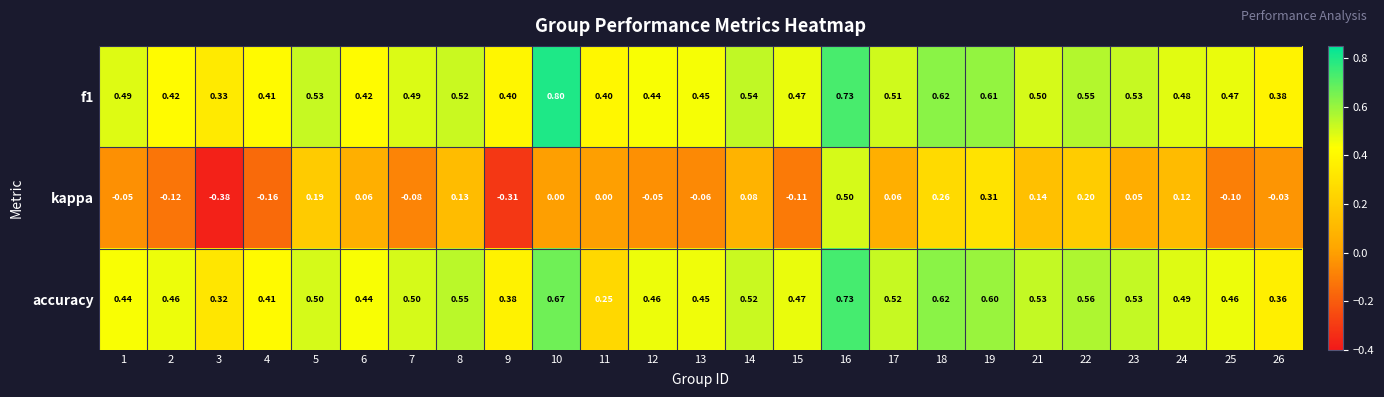

Is the value of kappa at 21 greater than the value of f1 at 24?

No